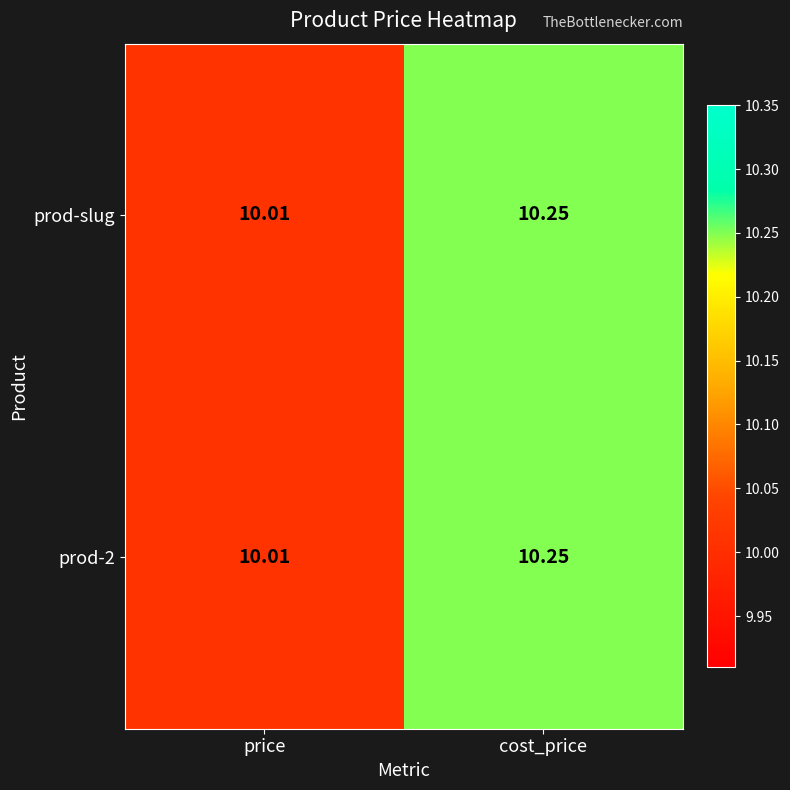

List the labels in order of prod-slug value, smallest first.

price, cost_price